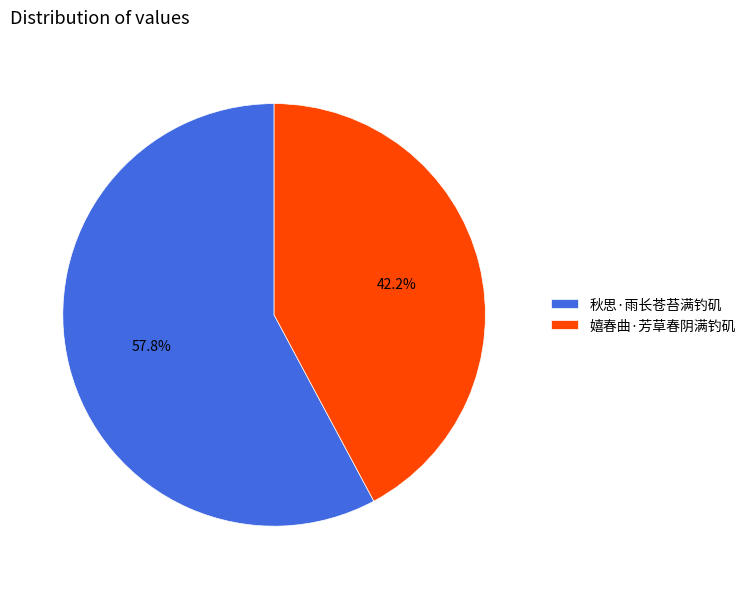

How many segments does this pie chart have?

2